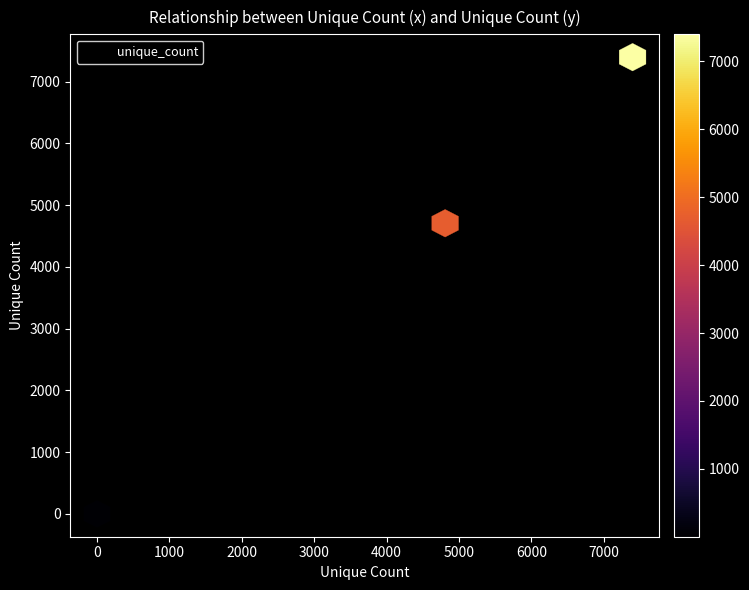

What Y value in the scatter plot is closest to 3699?

4696